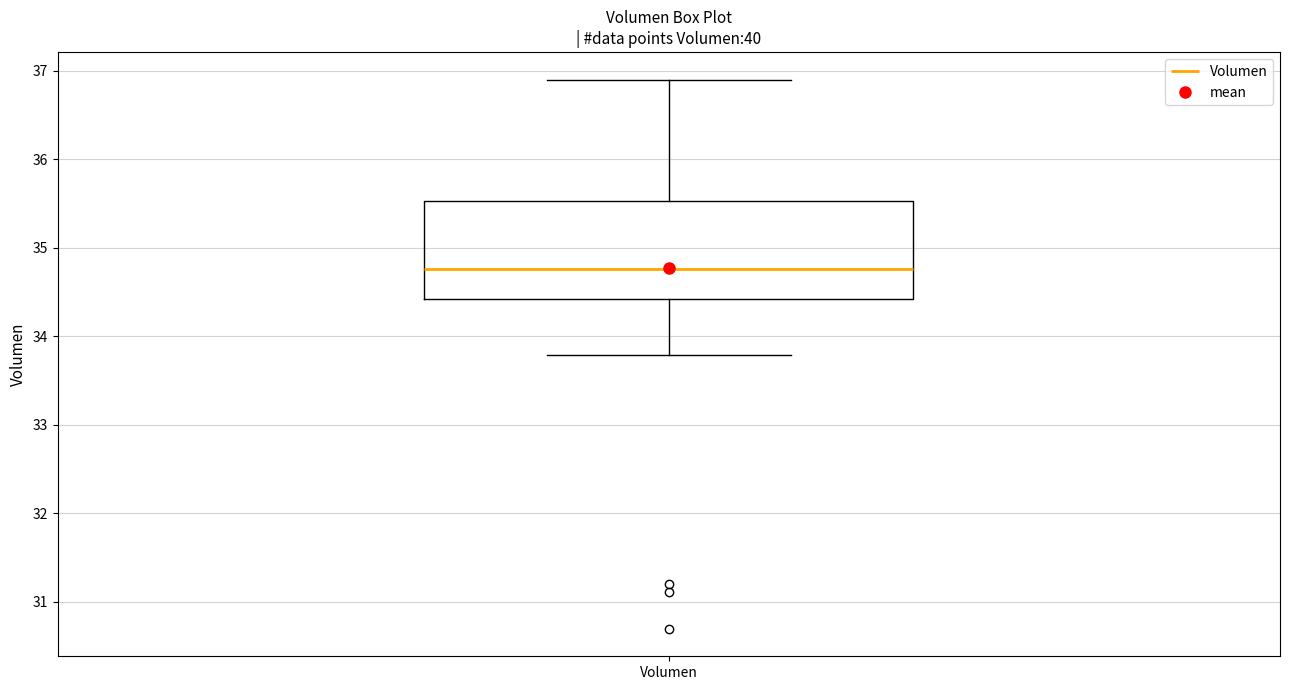

Where does the upper whisker of the box for Volumen end on the y-axis? The values are not printed on the chart, so give them approximately, as read against the axis.

36.9